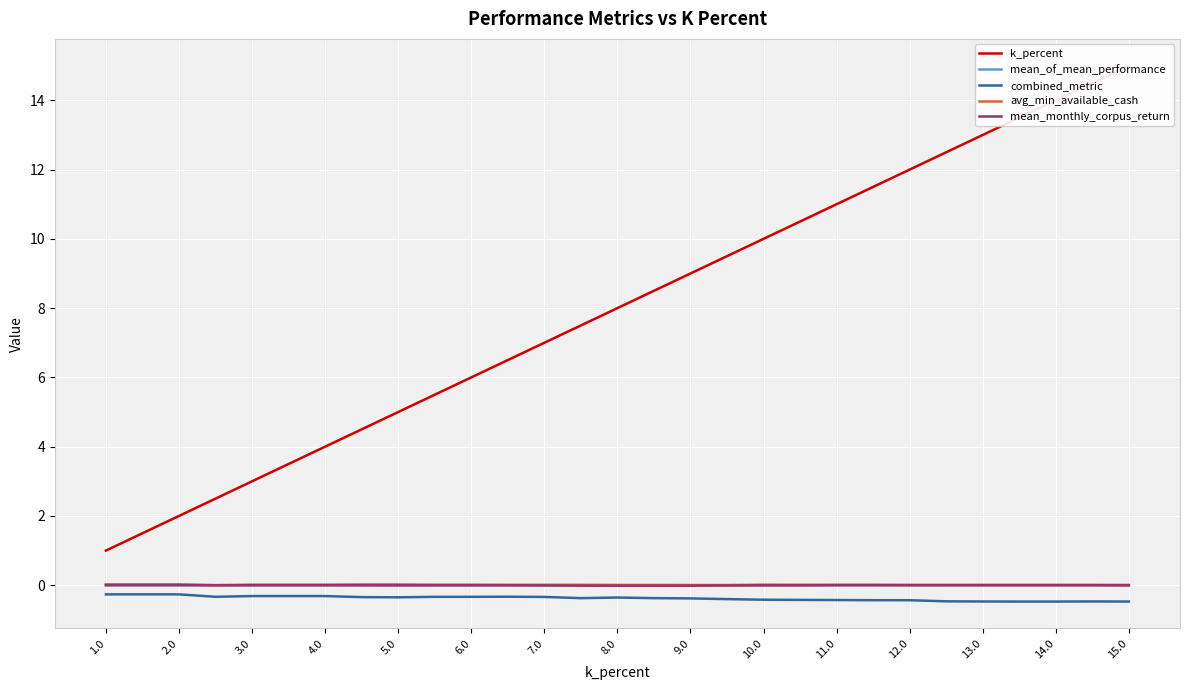

True or false: mean_of_mean_performance and avg_min_available_cash intersect in this chart.

False